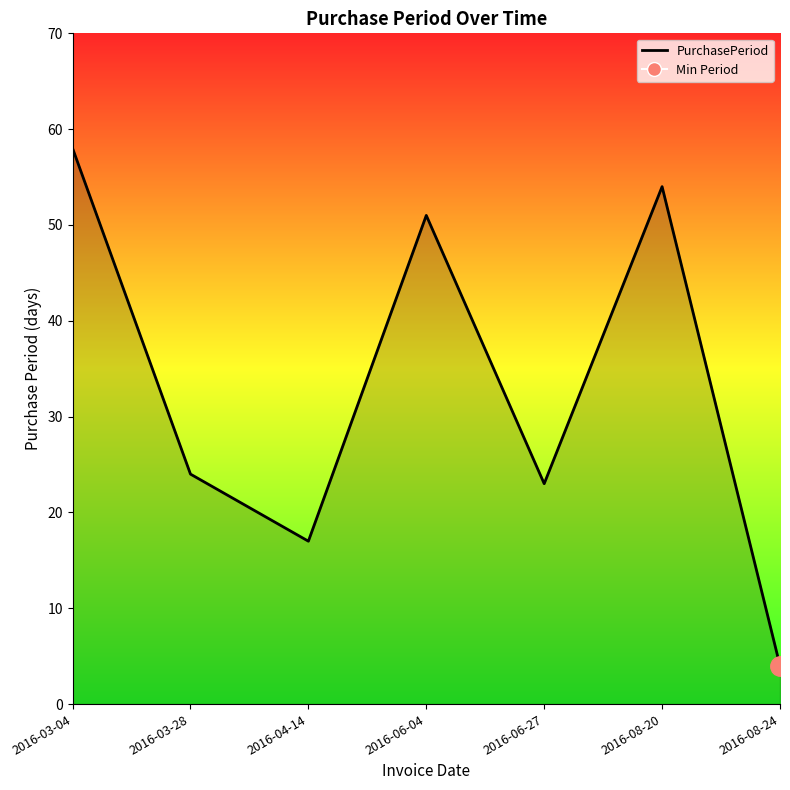

What is the ratio of the value at 2016-03-04 to the value at 2016-08-24?

14.5